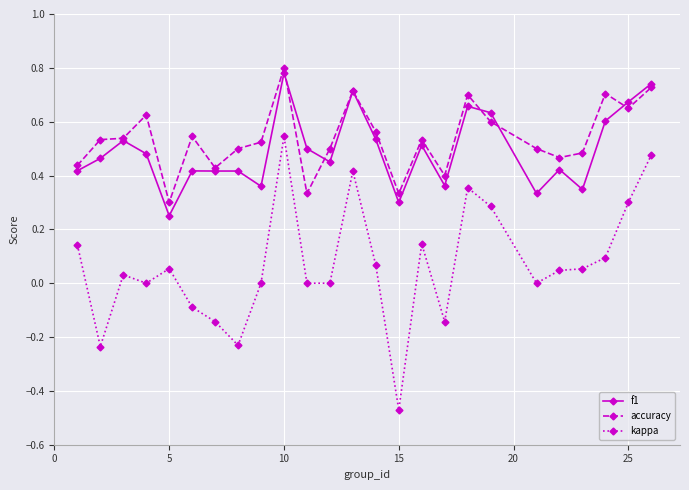

True or false: f1 and kappa cross at least once.

False